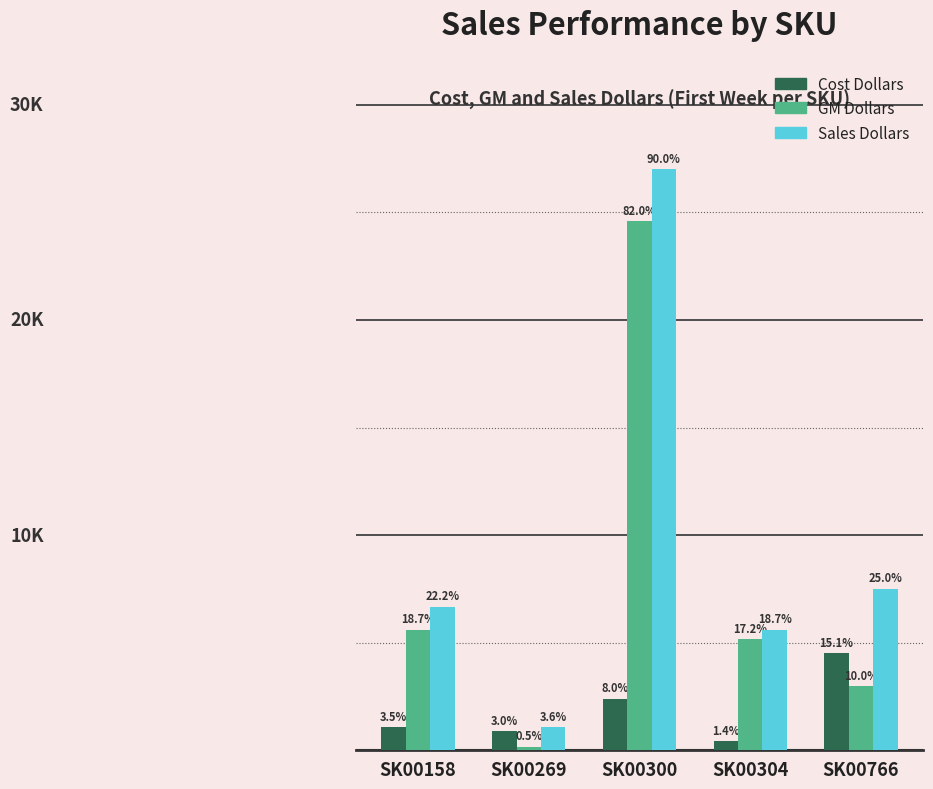

Where is Cost Dollars nearest to the value 2477?

SK00300